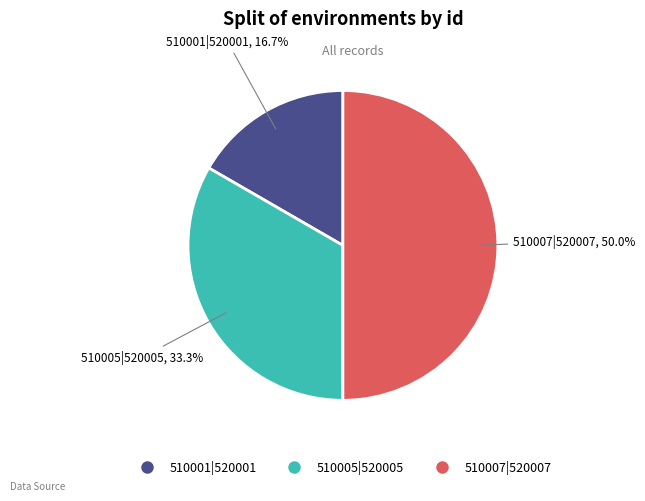

Is it true that 510005|520005 is 22% of the pie?

False